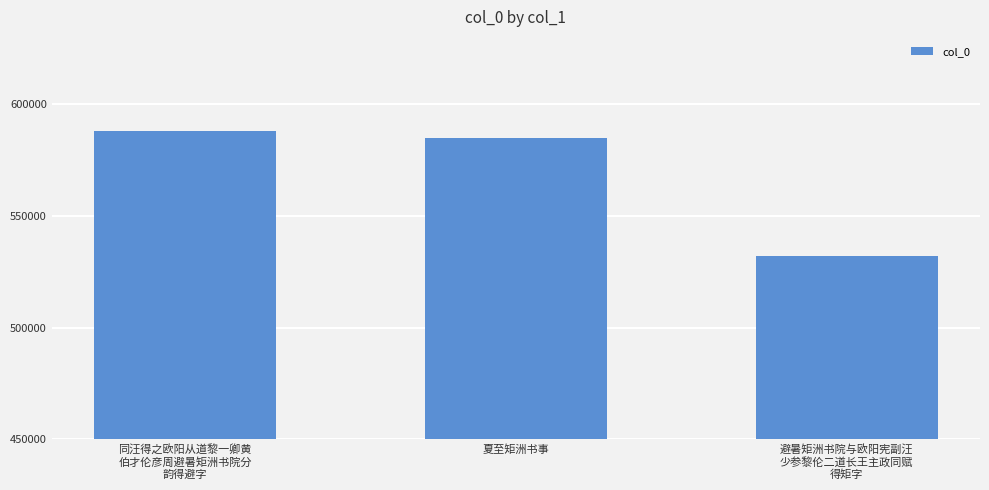

Reading left to right, transcribe all the data shown in this chart.

588119	584635	531766